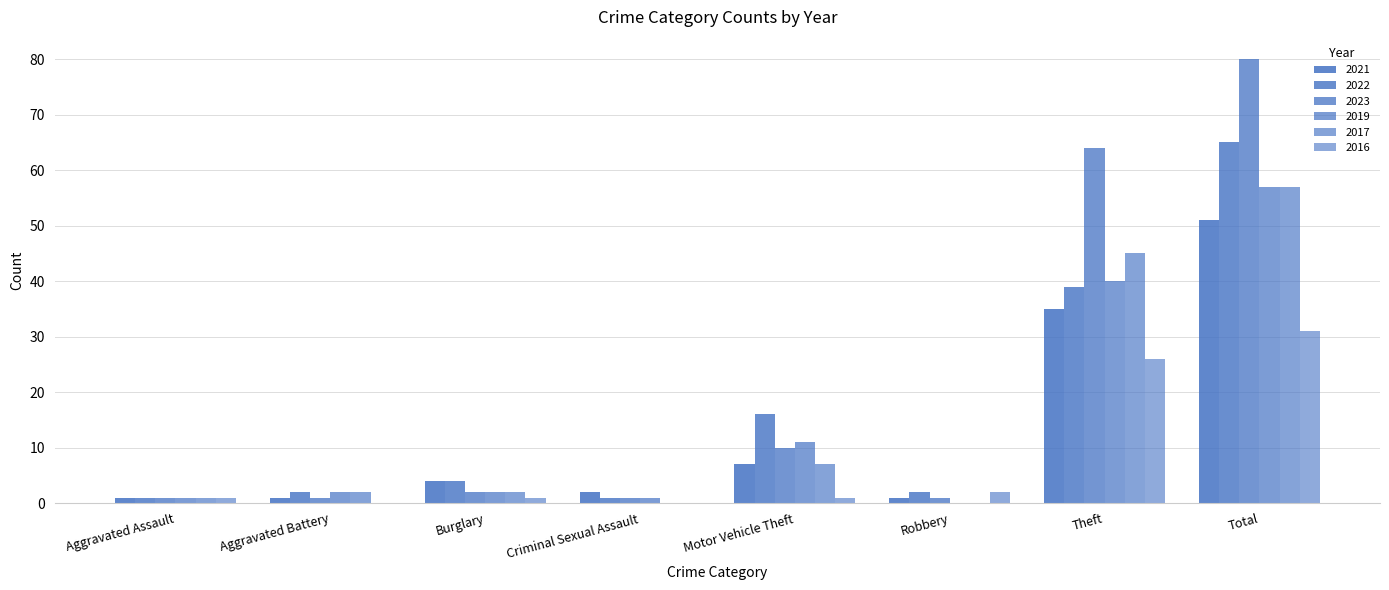

Where does the 2023 series first go above 2?

Motor Vehicle Theft